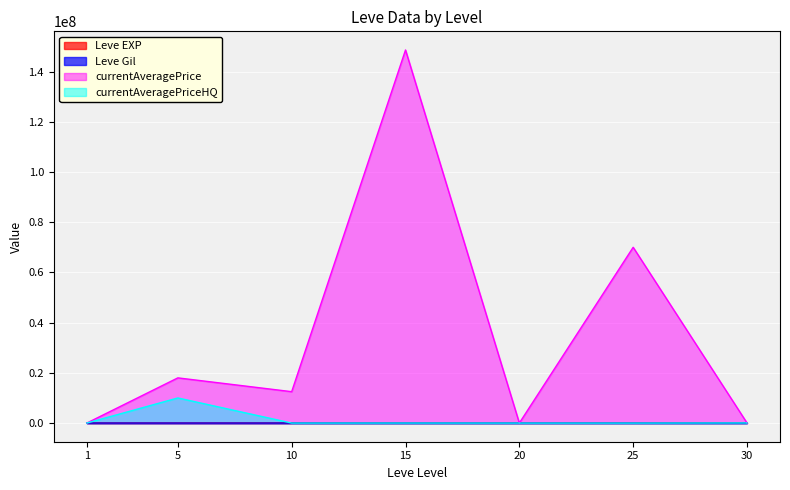

True or false: Leve EXP and currentAveragePriceHQ intersect in this chart.

True